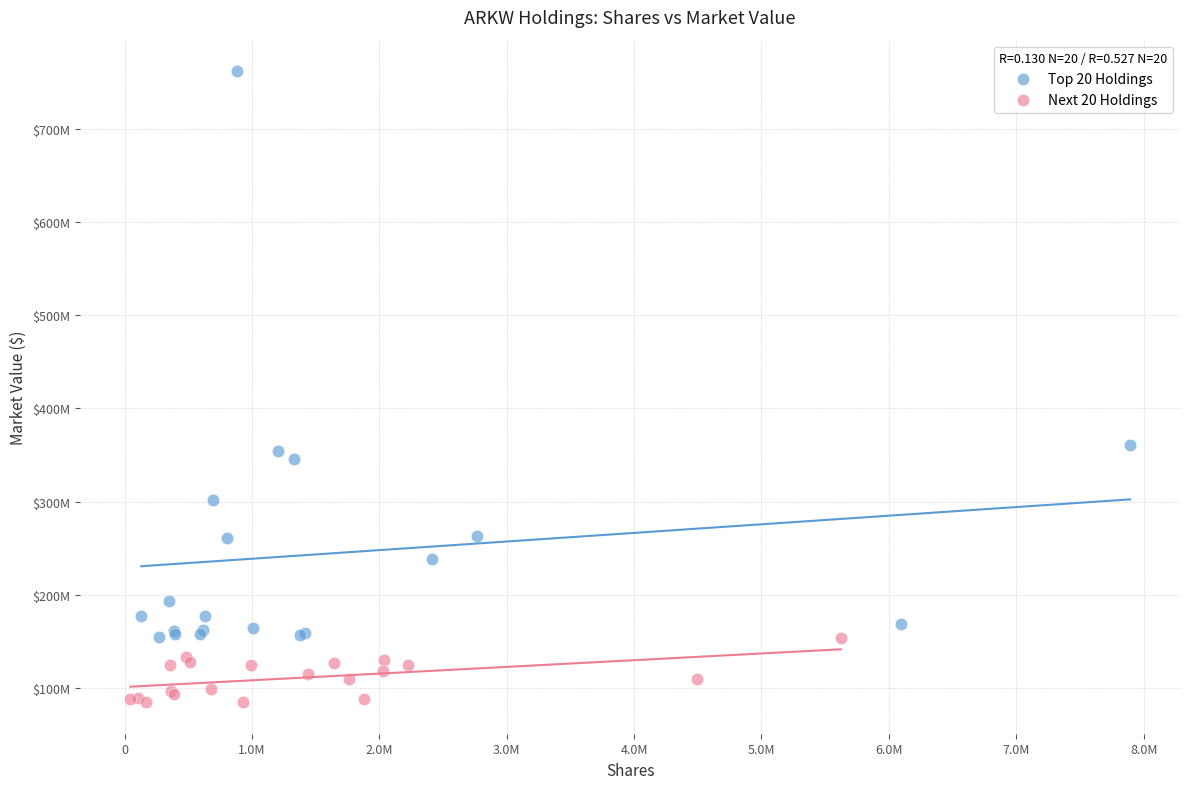

Which series has the widest spread of Y values?

Top 20 Holdings